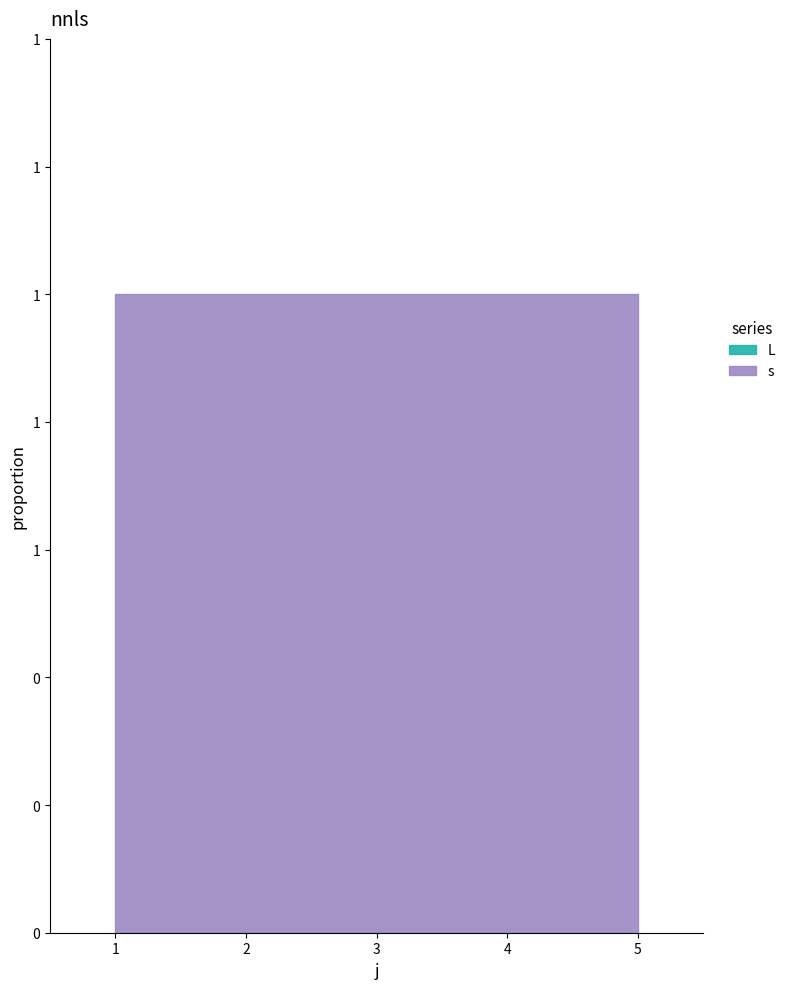

Between 2 and 3, which is larger?

2